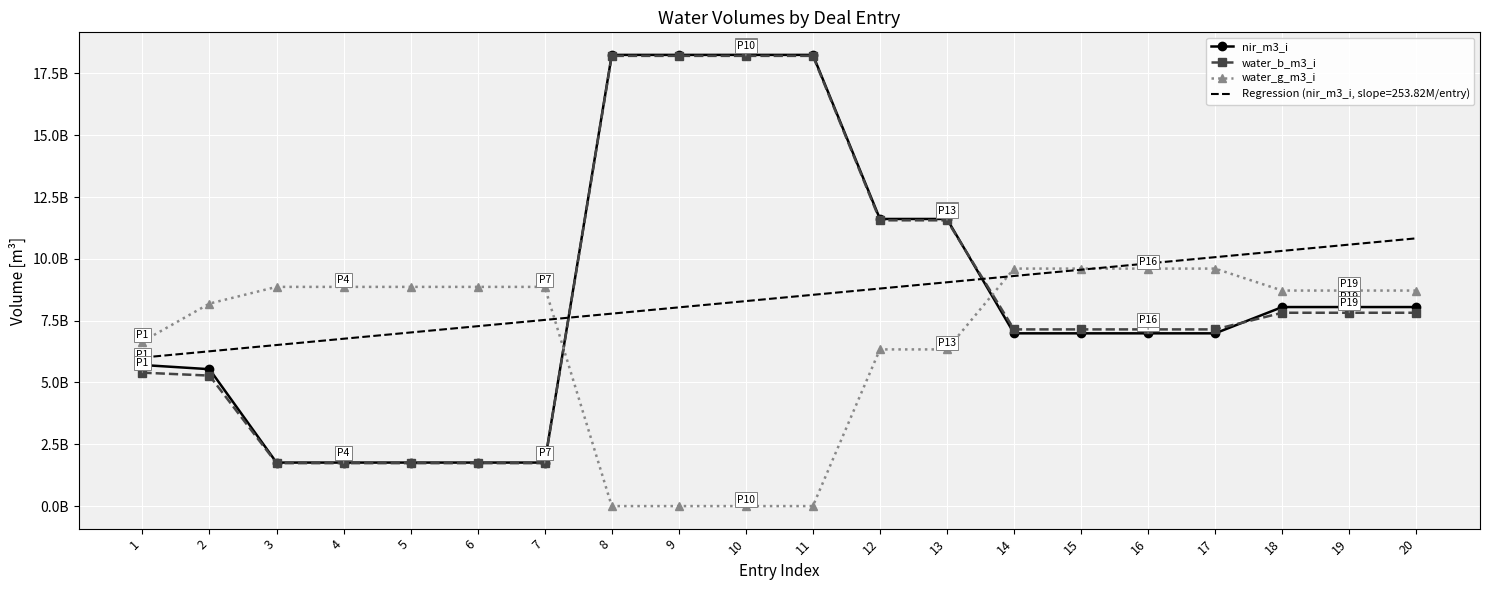

True or false: water_b_m3_i has a value of 3471043865.5 at 2.

False